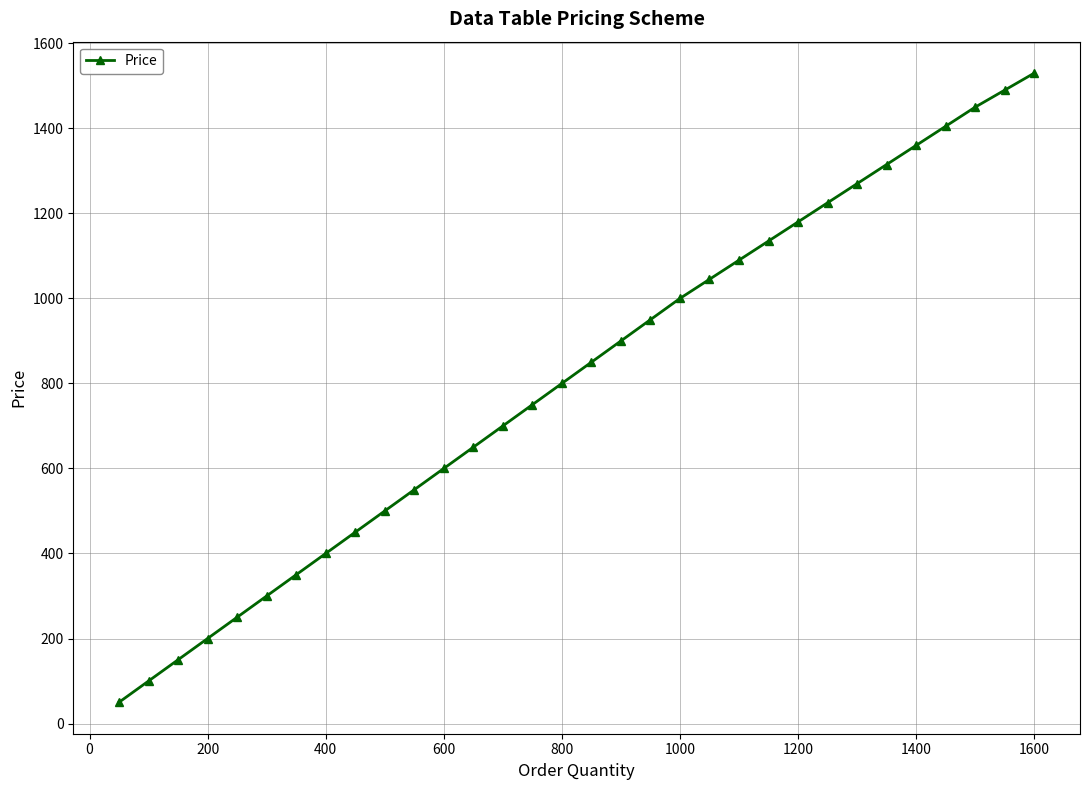

What is the average value?

812